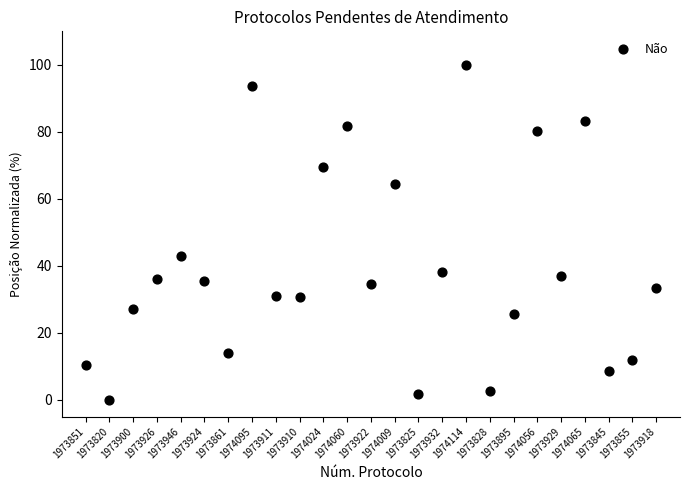

What Y value in the scatter plot is closest to 50?

42.9